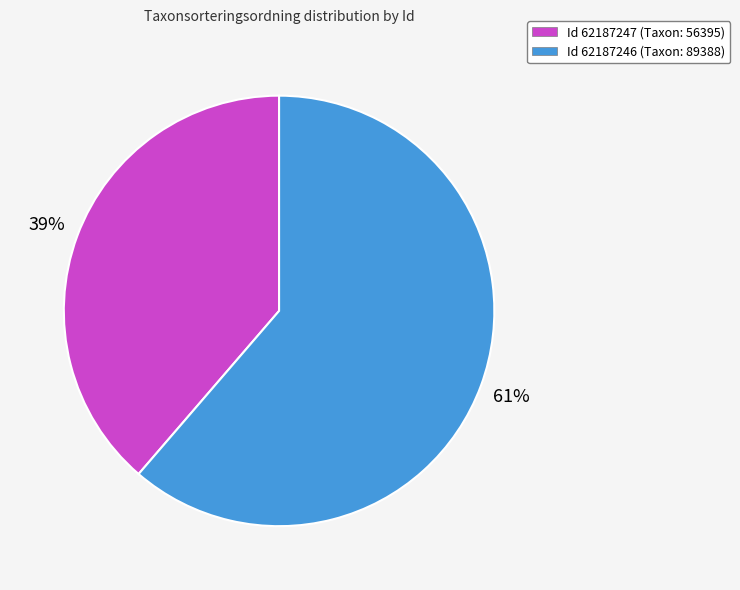

How many slices are in this pie chart?

2